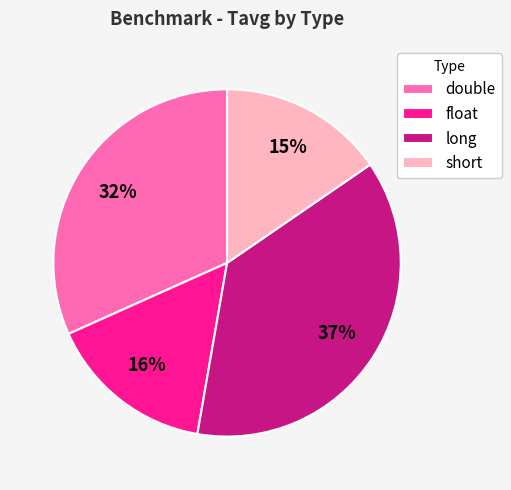

Which has a higher value, double or float?

double